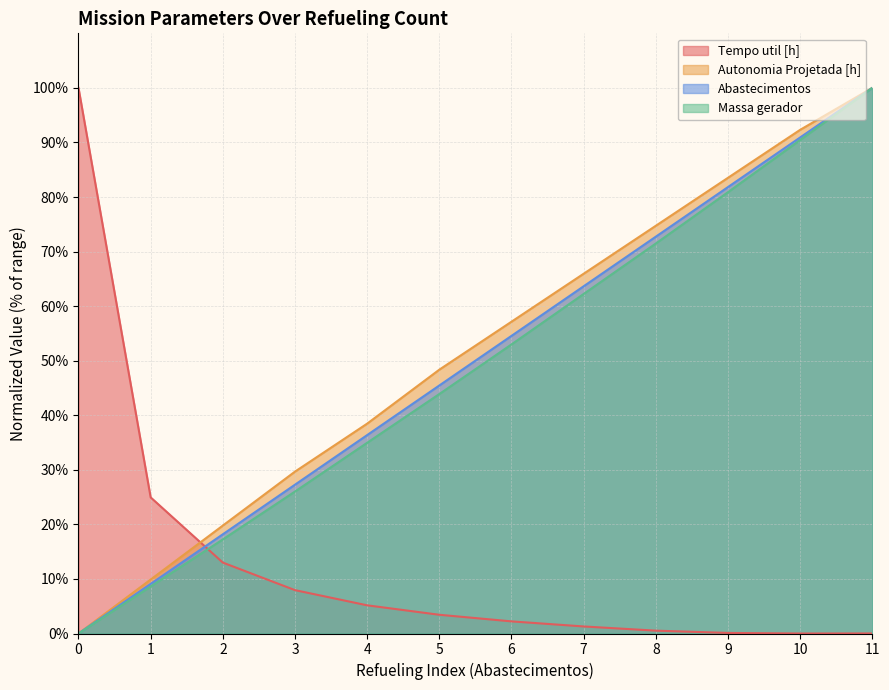

What is the greatest value displayed?

100.0